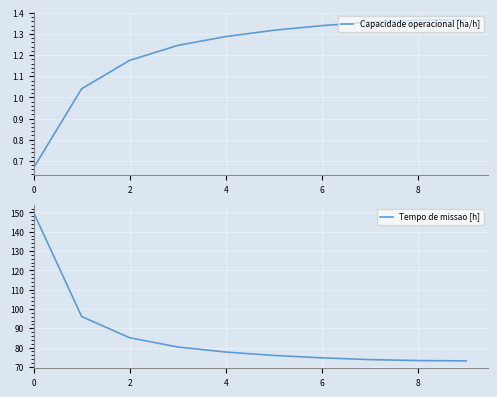

Reading right to left, transcribe all the data shown in this chart.

Capacidade operacional [ha/h]: 1.4	1.4	1.4	1.3	1.3	1.3	1.2	1.2	1.0	0.7
Tempo de missao [h]: 73.1	73.2	73.7	74.7	75.9	77.7	80.3	85.1	96.1	149.9